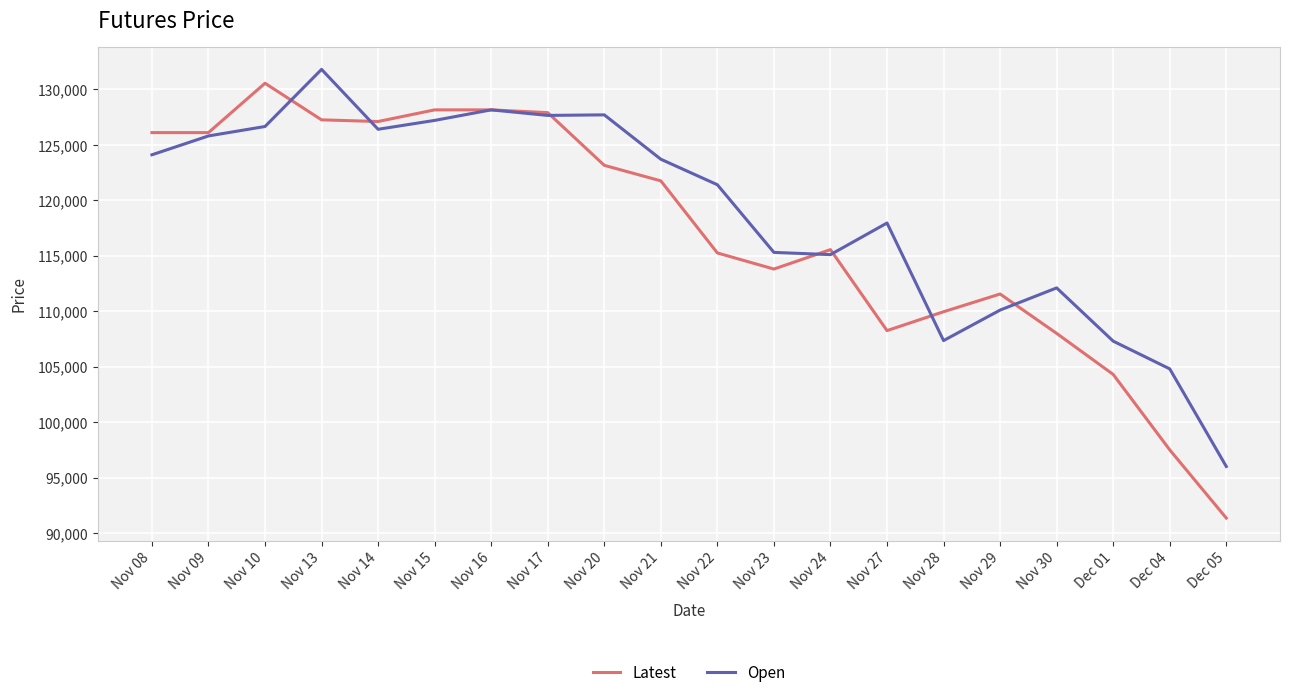

Where is the first local maximum for Open?

Nov 13